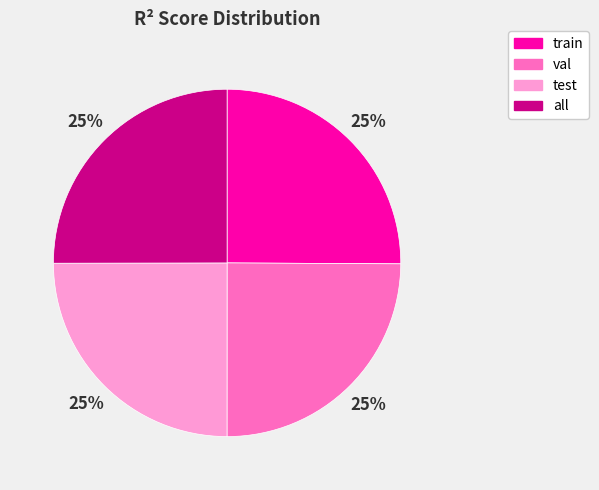

Is it true that test is 25% of the pie?

True